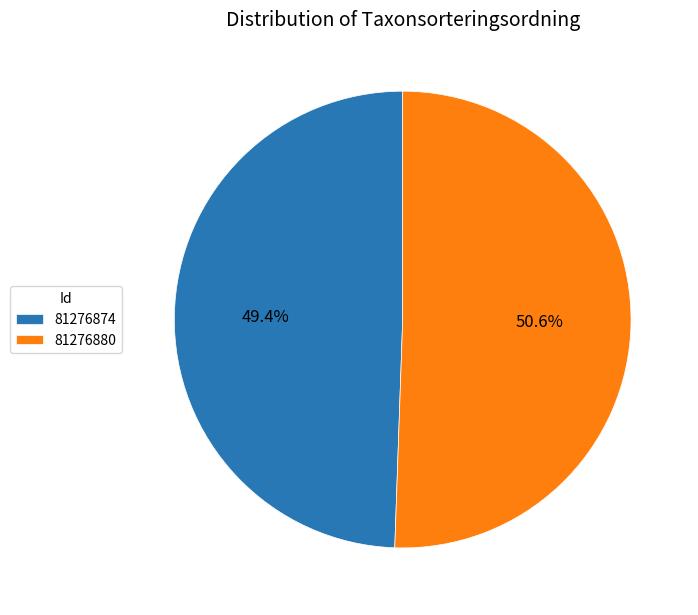

Is 81276880 the majority of the pie?

Yes